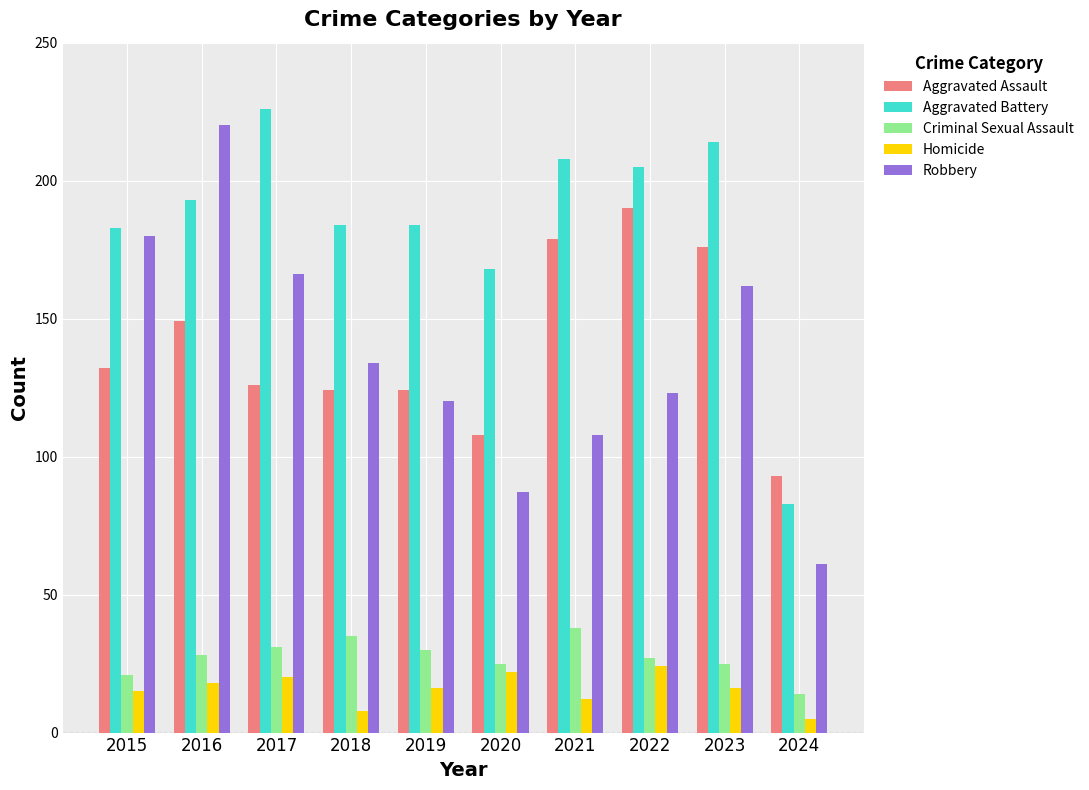

Rank the series by their maximum value, from lowest to highest.

Homicide, Criminal Sexual Assault, Aggravated Assault, Robbery, Aggravated Battery